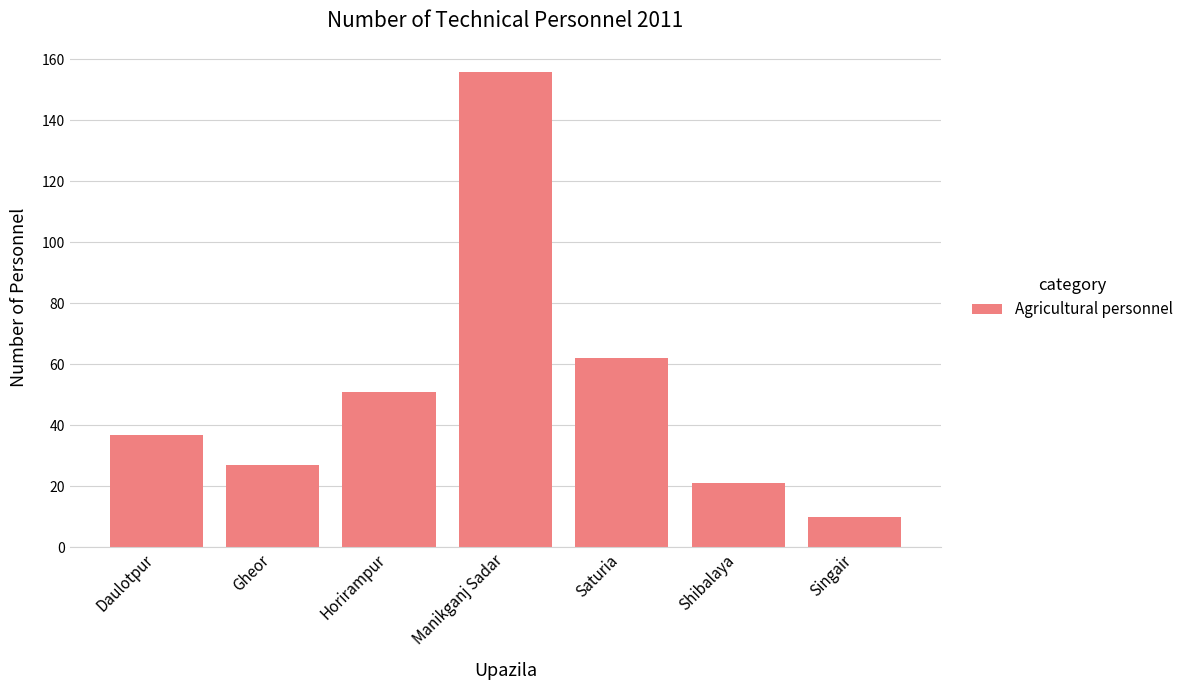

What is the difference between the second highest and second lowest values?

41